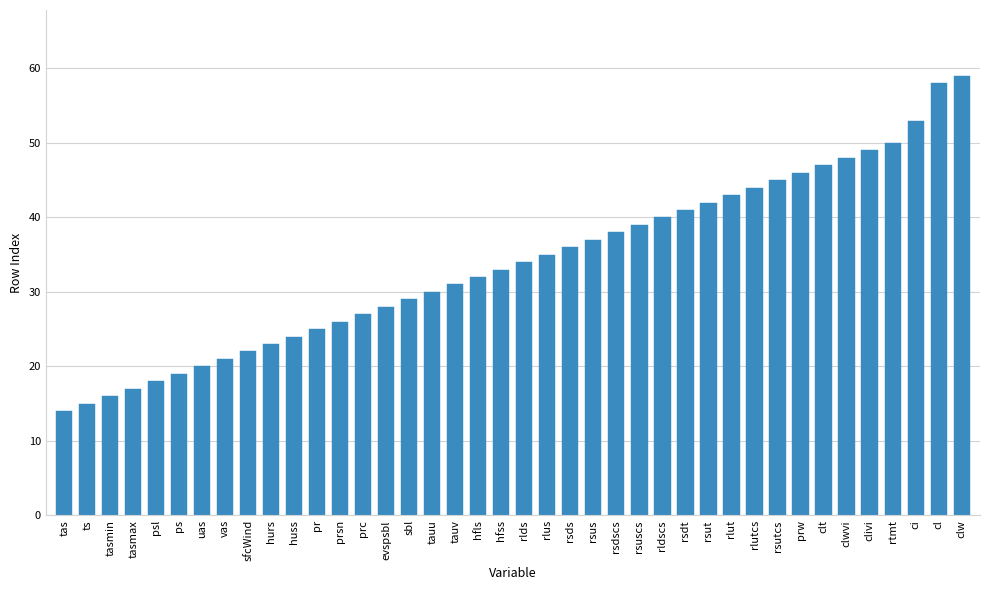

What is the label of the 12th bar from the left?

pr